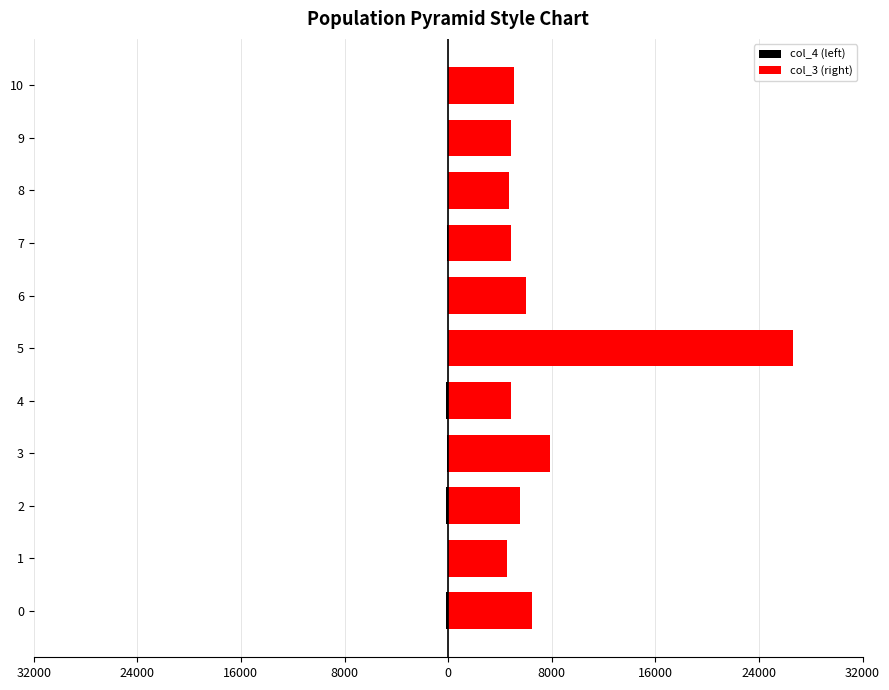

Reading left to right, extract all data points from this chart.

col_4 (left): -167	-42	-166	-83	-166	-41	-42	-83	-42	-42	-42
col_3 (right): 6500	4541	5583	7833	4875	26667	6042	4834	4667	4875	5083